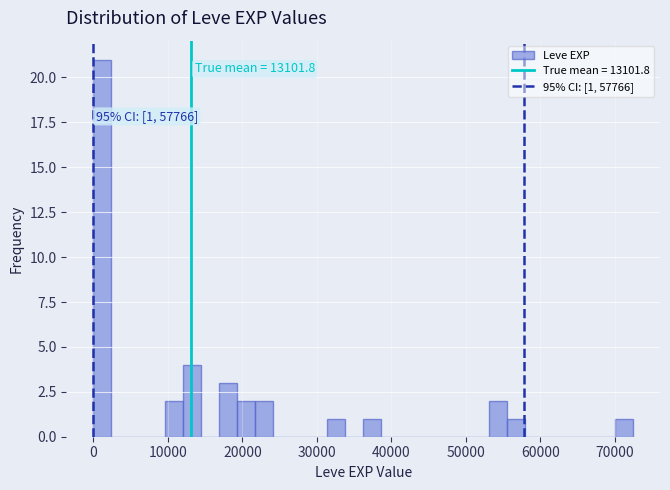

Read against the x-axis, roughly where is the centre of the tallest bar?

1000